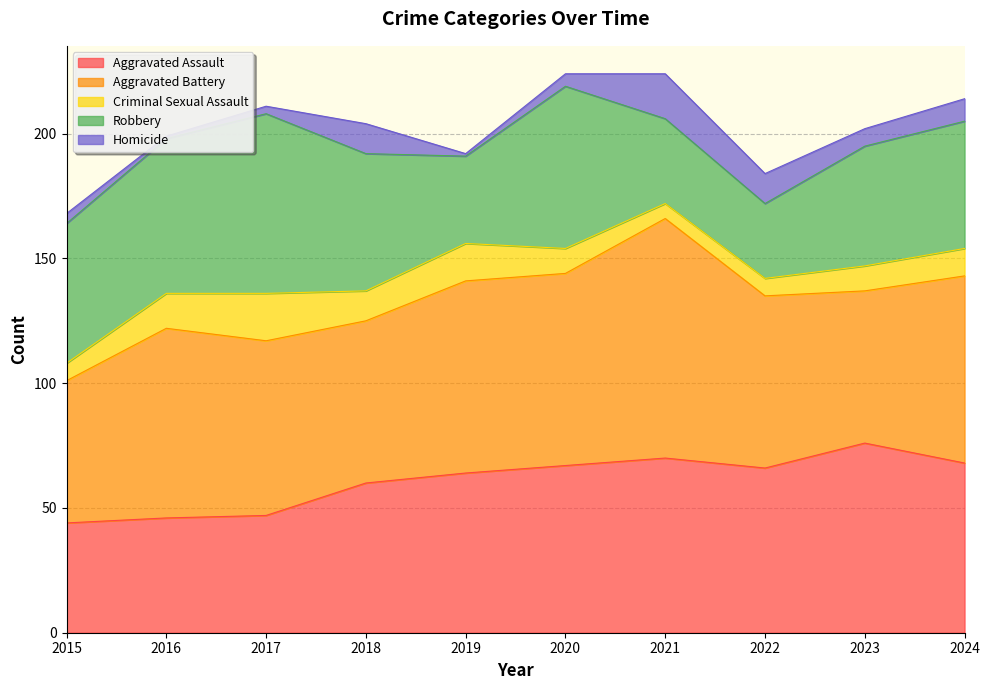

What is the approximate value of Homicide at 2019?

1